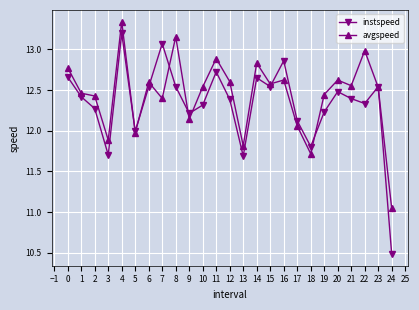

How many interior local peaks does the avgspeed series have?

8